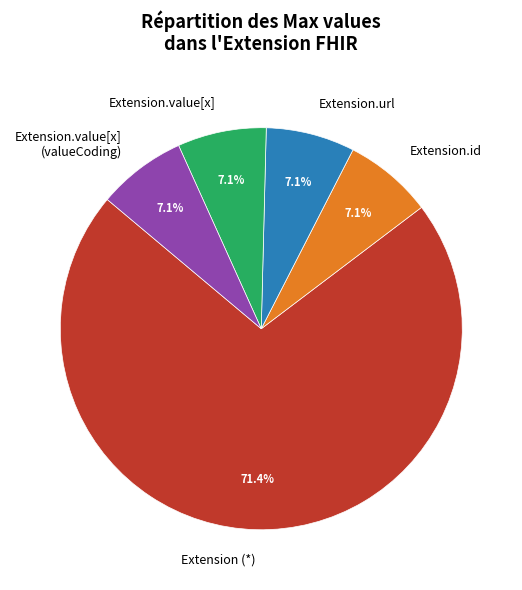

To the nearest percent, what is the difference between the largest and smallest slice percentages?

64%